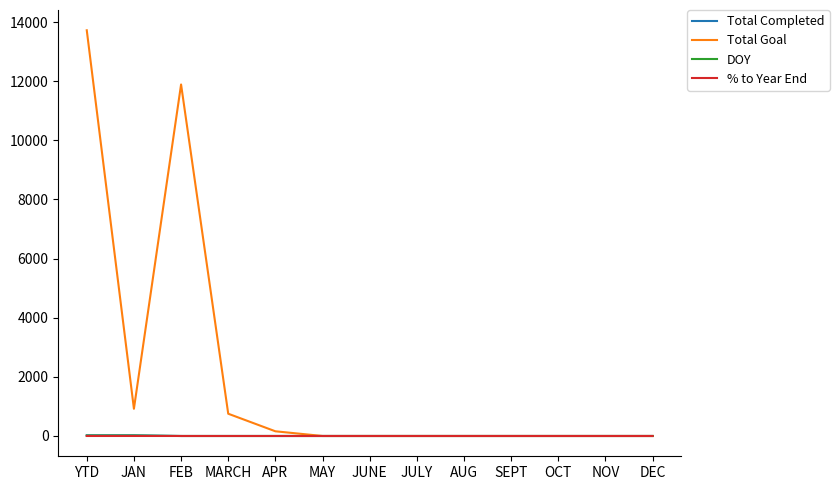

At how many categories does at least one series exceed 1266?

2